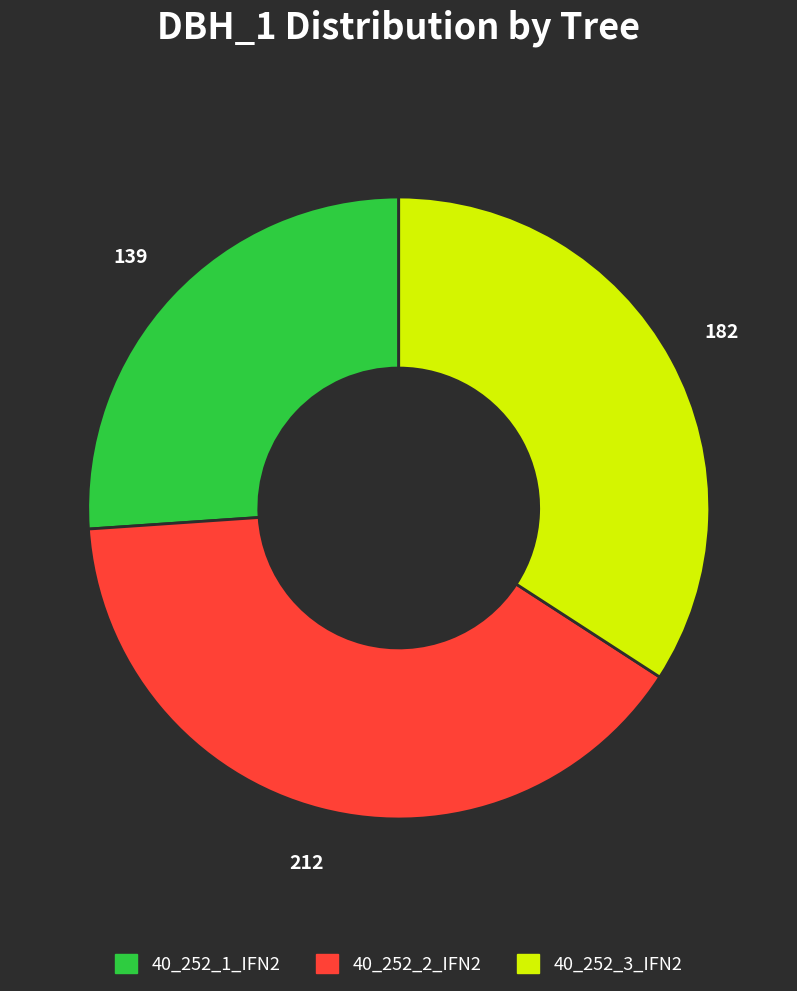

Rank the categories by value from lowest to highest.

40_252_1_IFN2, 40_252_3_IFN2, 40_252_2_IFN2